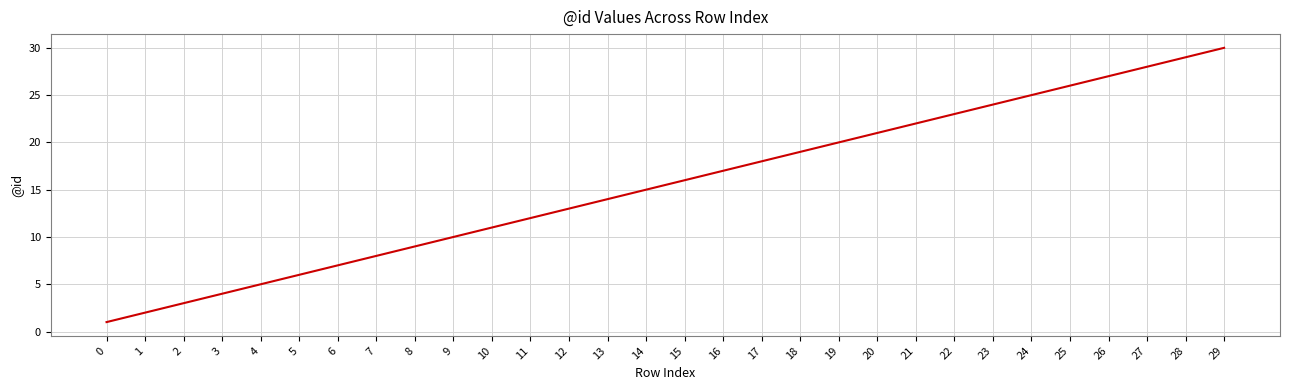

What is the ratio of the value at 20 to the value at 7?

2.6